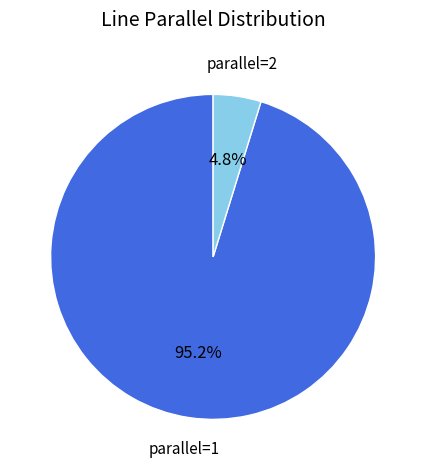

Does any single category account for the majority?

Yes